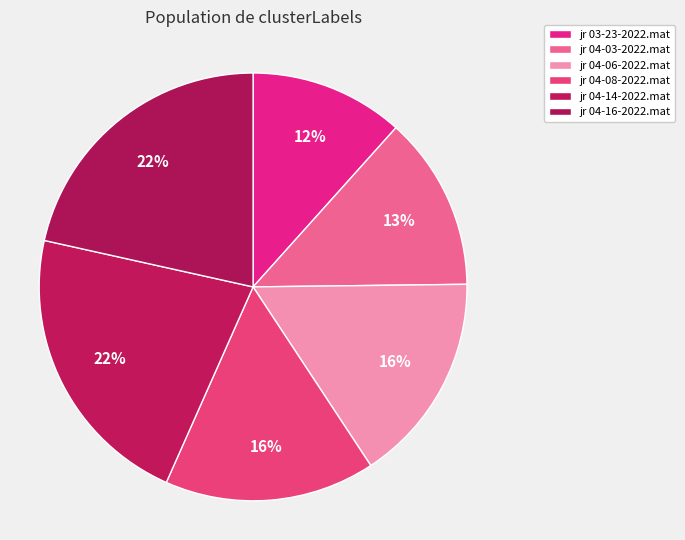

To the nearest percent, what is the difference between the jr 04-06-2022.mat and jr 04-03-2022.mat slice percentages?

3%